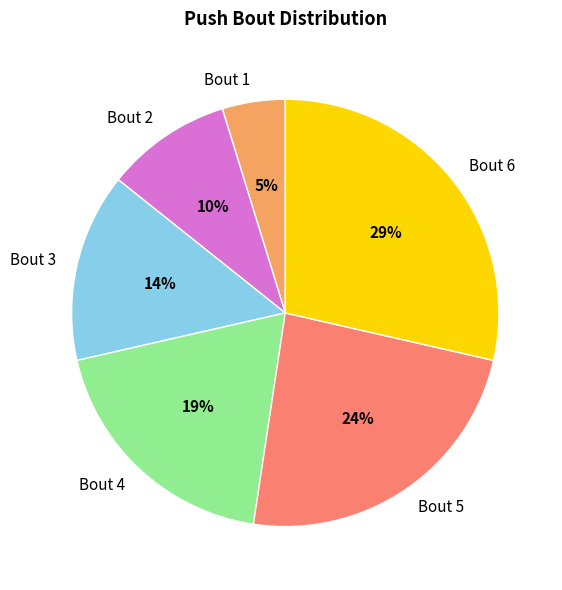

Is there a majority slice in this chart?

No